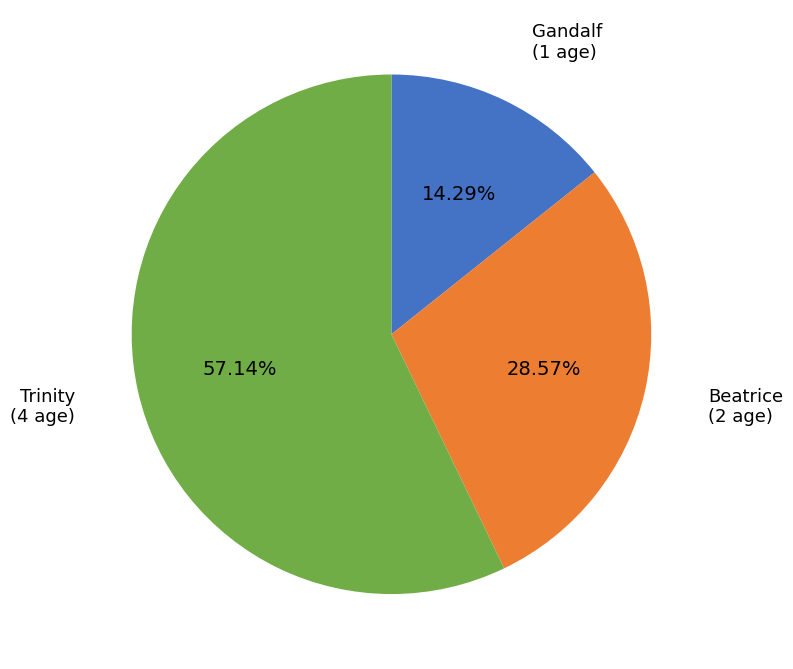

To the nearest percent, what portion does Trinity represent?

57%